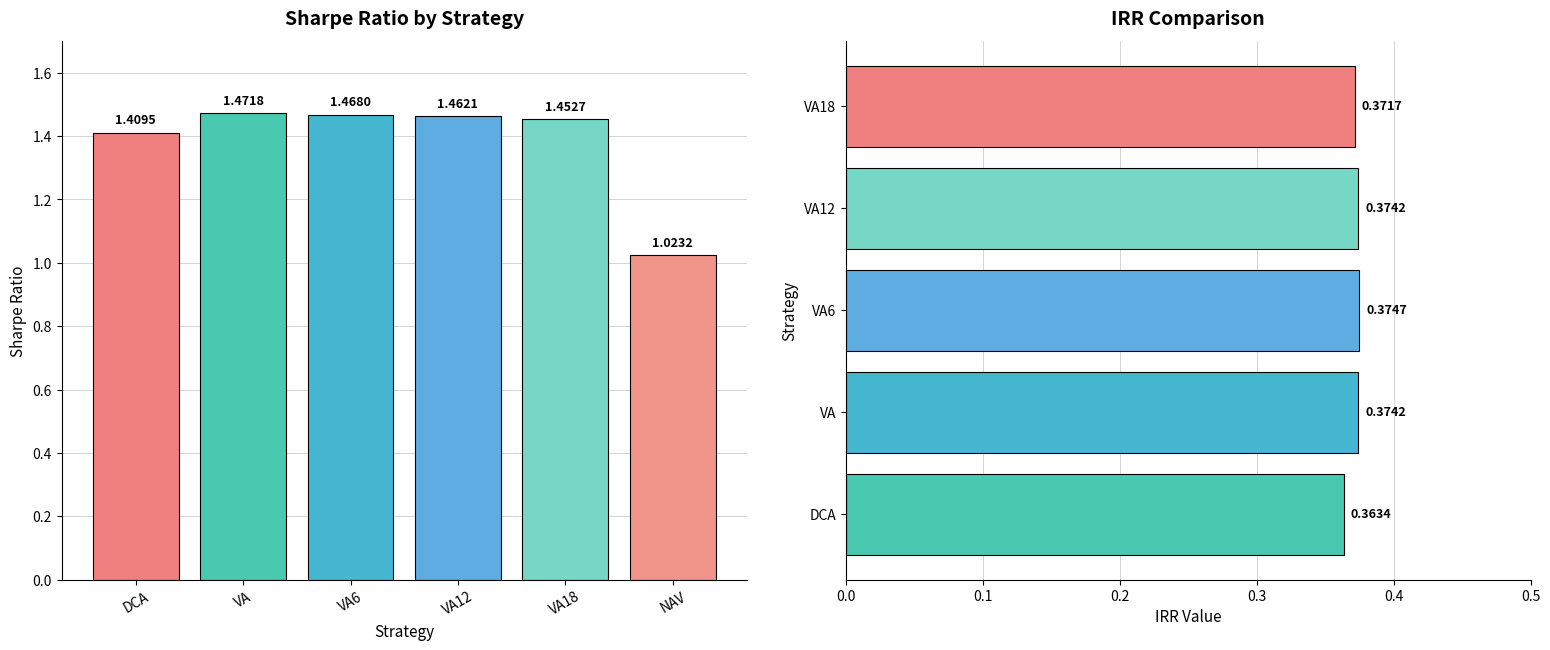

List the labels in order of value, largest first.

VA, VA6, VA12, VA18, DCA, NAV